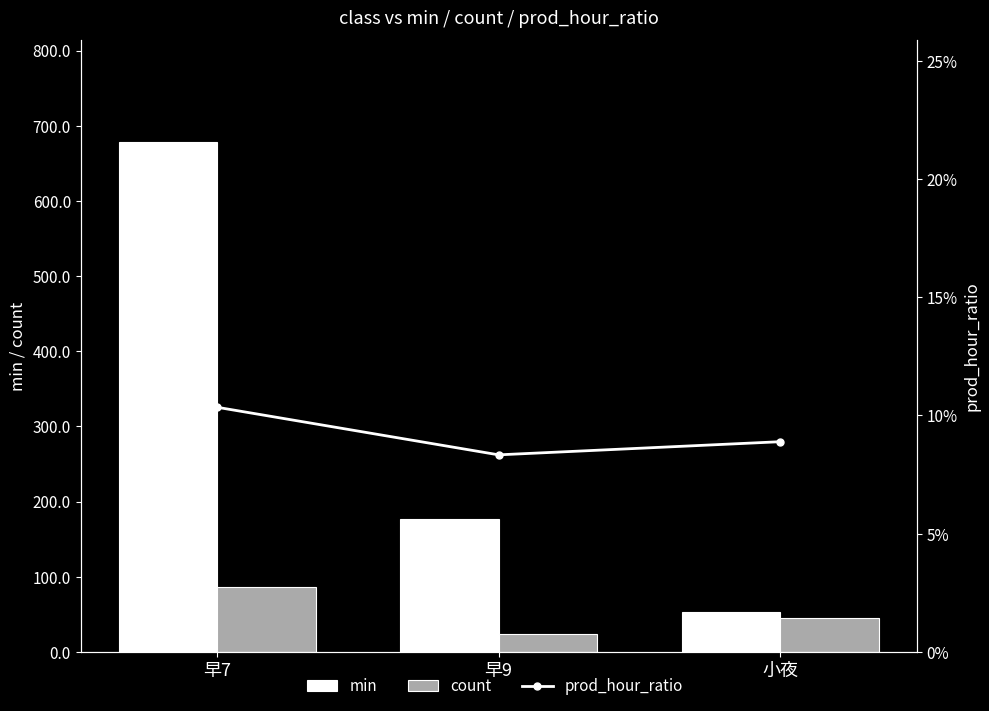

Rank the series by their average value, from highest to lowest.

min, count, prod_hour_ratio